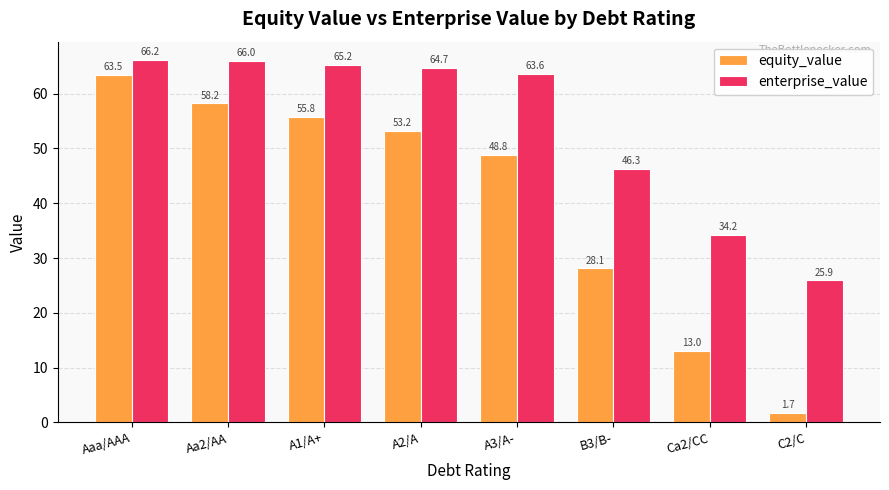

List the series in order of their overall mean, highest first.

enterprise_value, equity_value